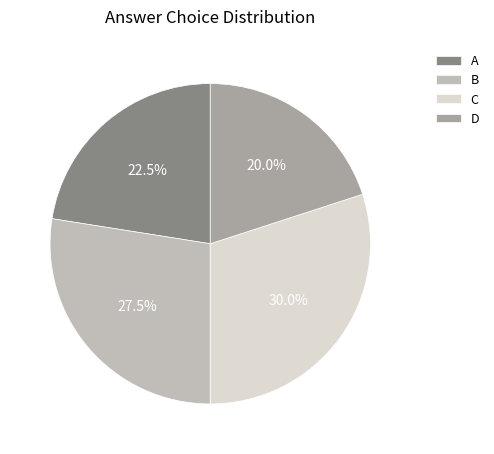

What is the smallest slice in the pie chart?

D